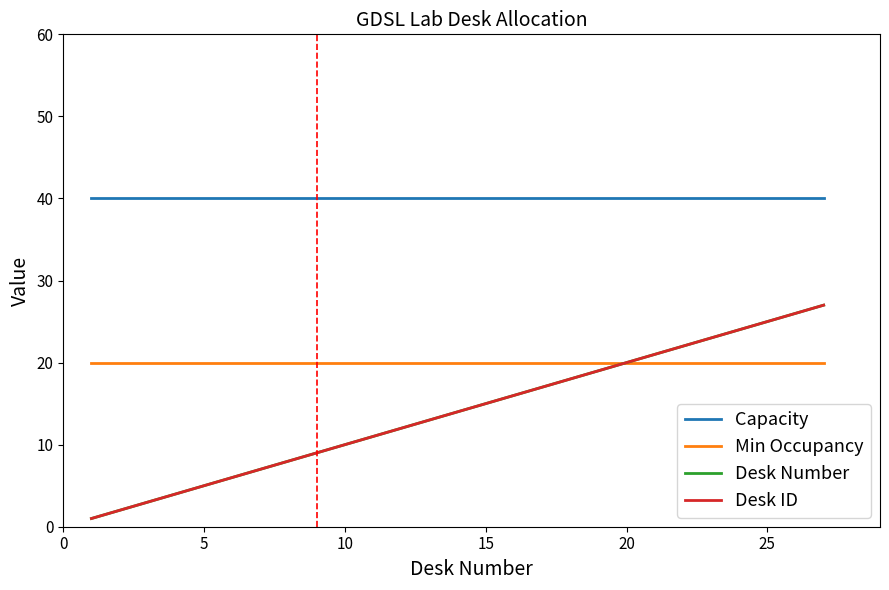

Does the chart display data point markers on the line(s)?

No